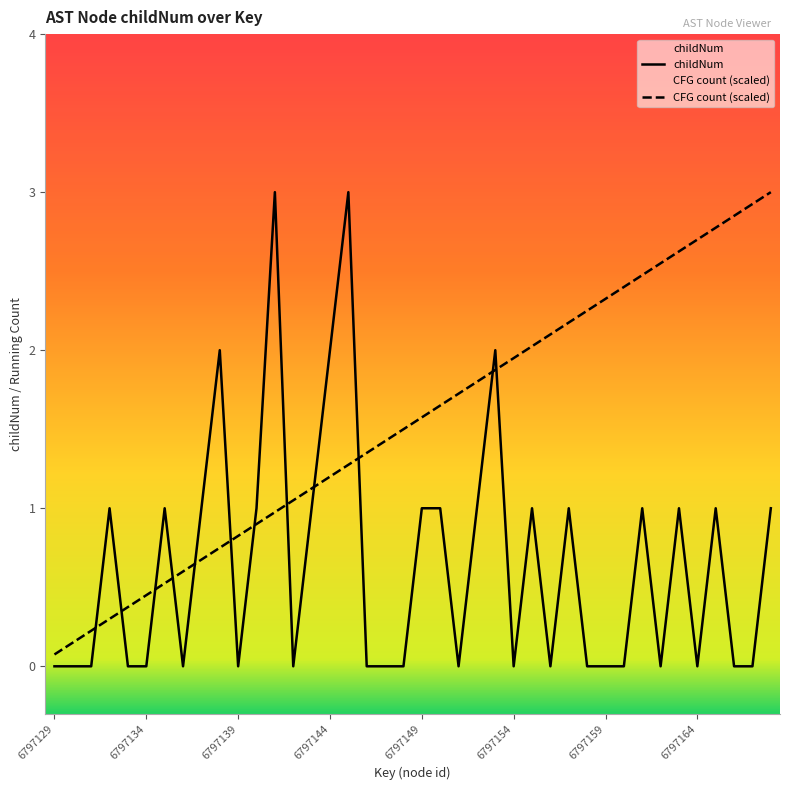

How many data points does each series have?

40